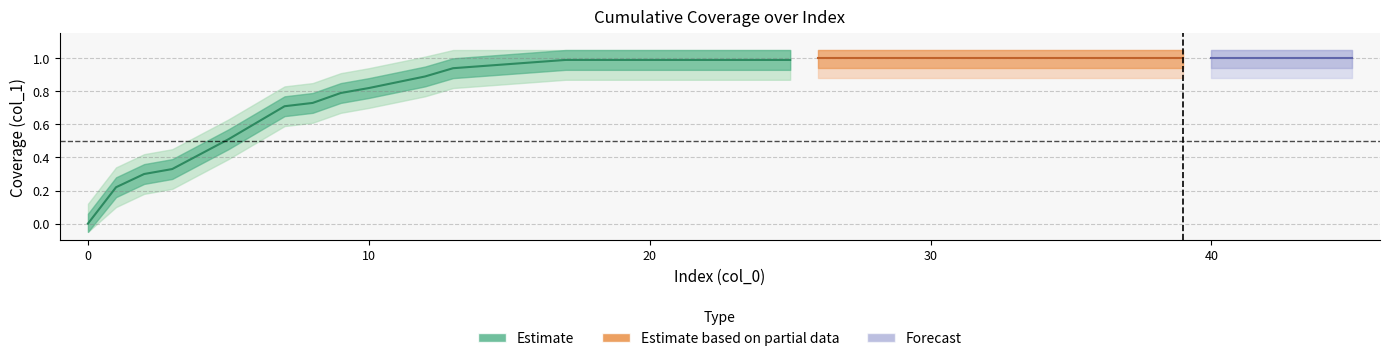

What is the maximum value shown in the chart?

1.0